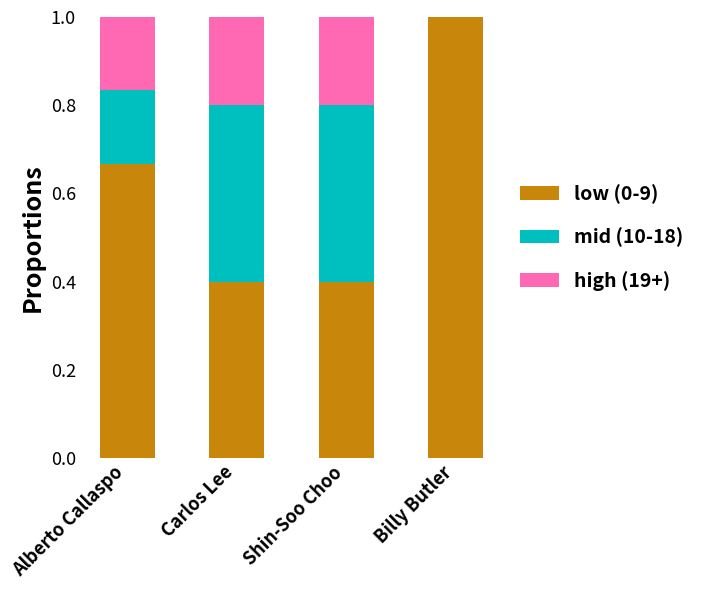

Which category has the highest value in the low (0-9) series?

Billy Butler